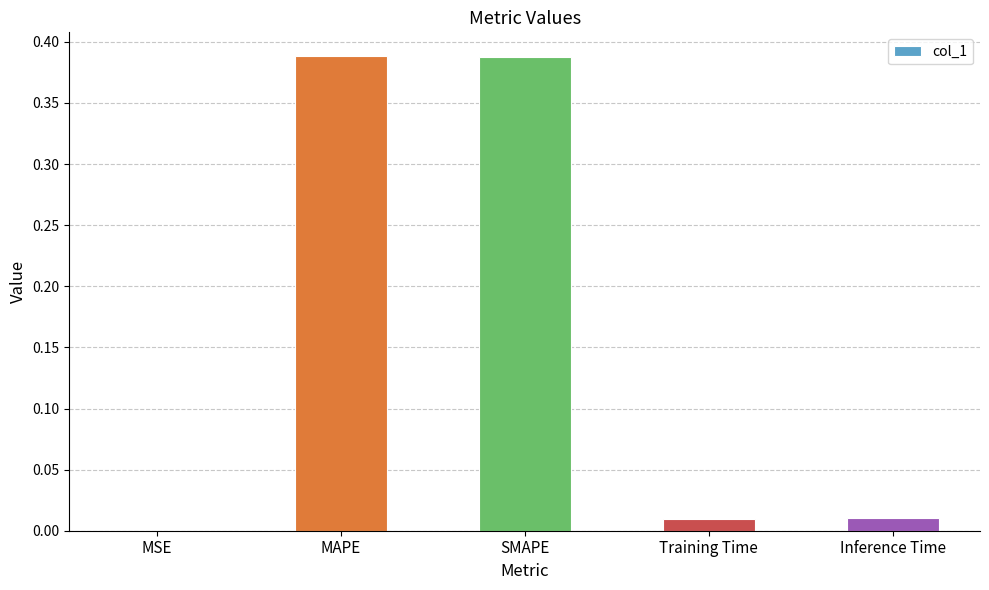

True or false: the data shows 0.0 at Inference Time.

True